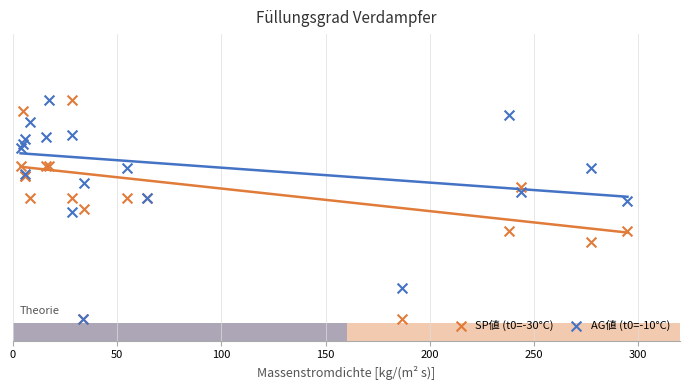

What are all the series names shown in the legend?

SP値 (t0=-30°C), AG値 (t0=-10°C)